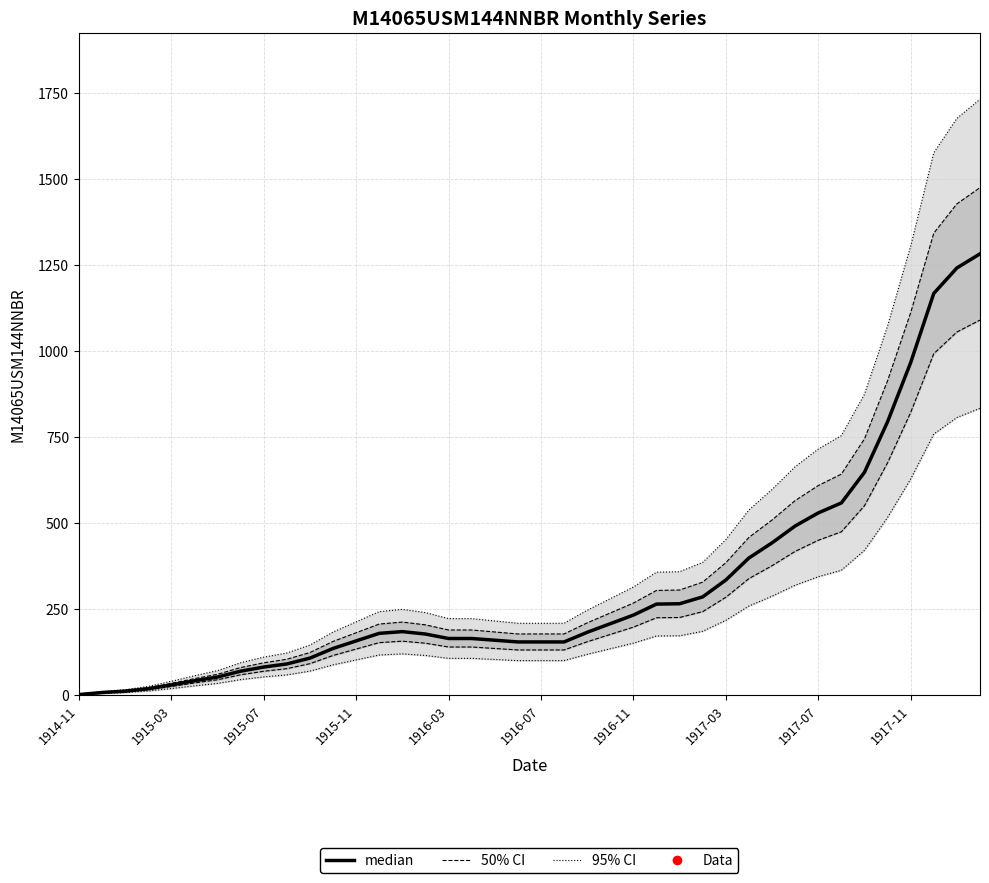

What is the difference between the values at 13 and 28?

155